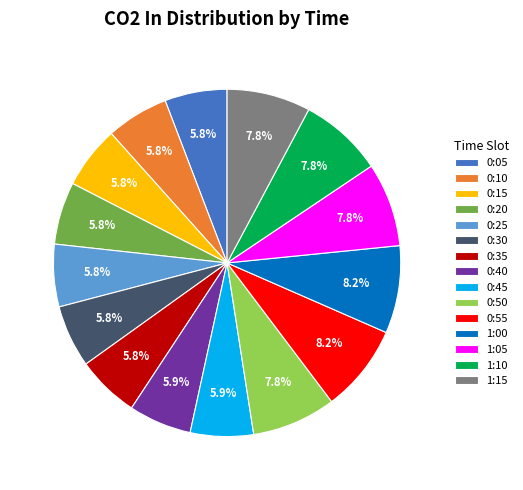

Is there any slice that represents more than half of the pie?

No